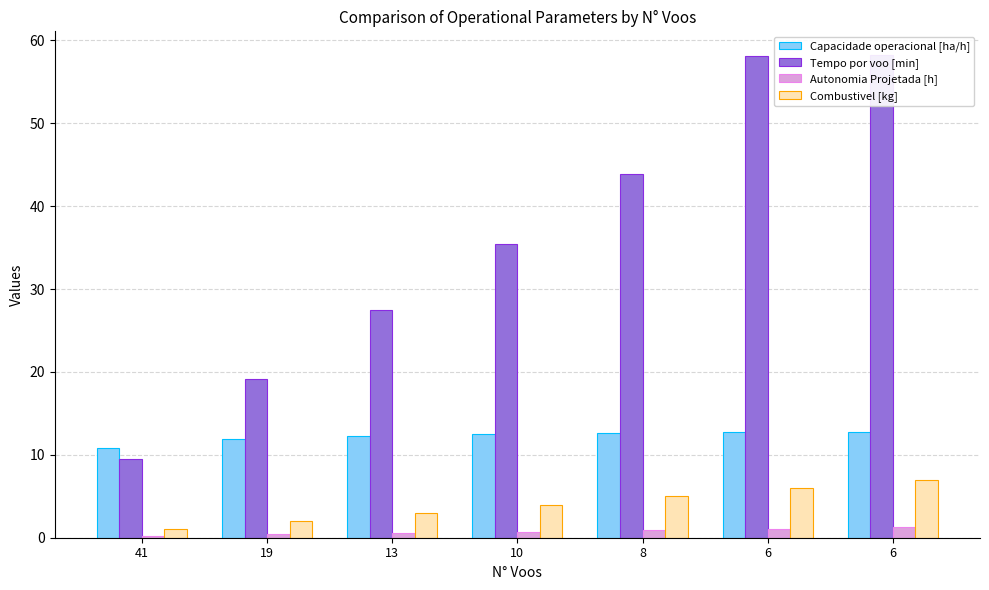

List the labels in order of Capacidade operacional [ha/h] value, largest first.

6, 6, 8, 10, 13, 19, 41